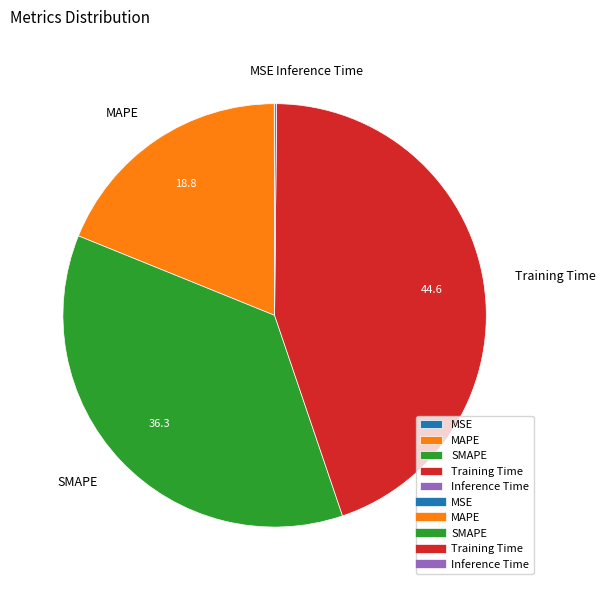

Do Training Time and SMAPE together represent more than half of the pie?

Yes